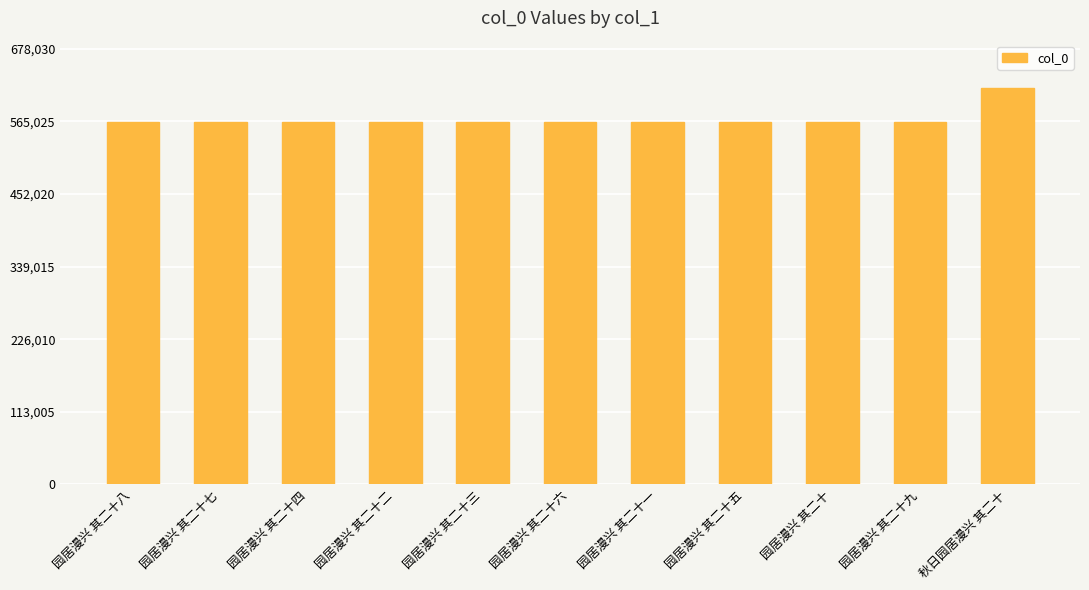

What is the minimum value shown in the chart?

564572